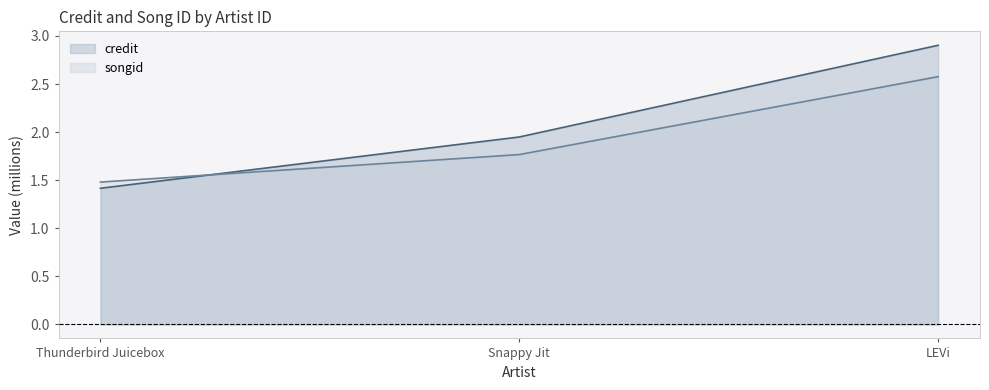

How many lines are shown in the chart?

2